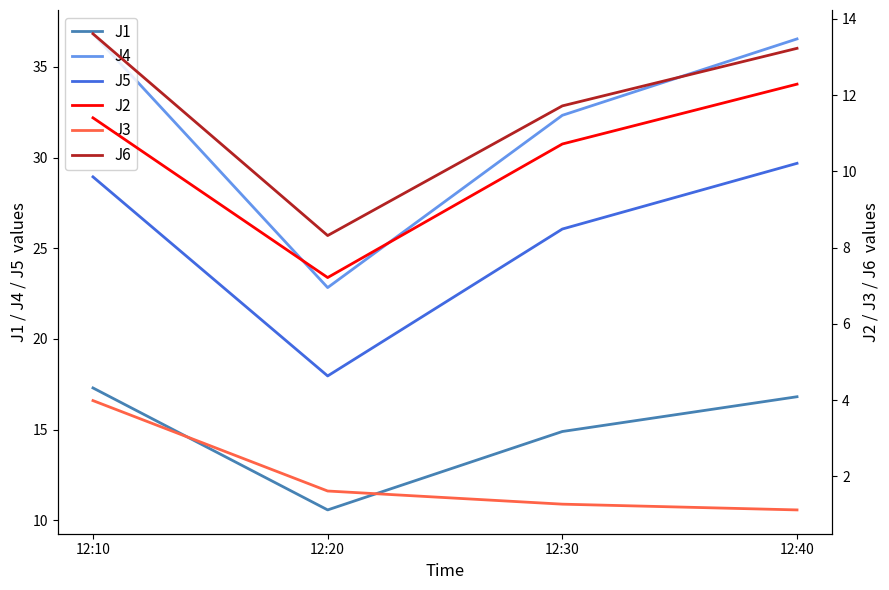

Which series changed the most between 12:20 and 12:30?

J4